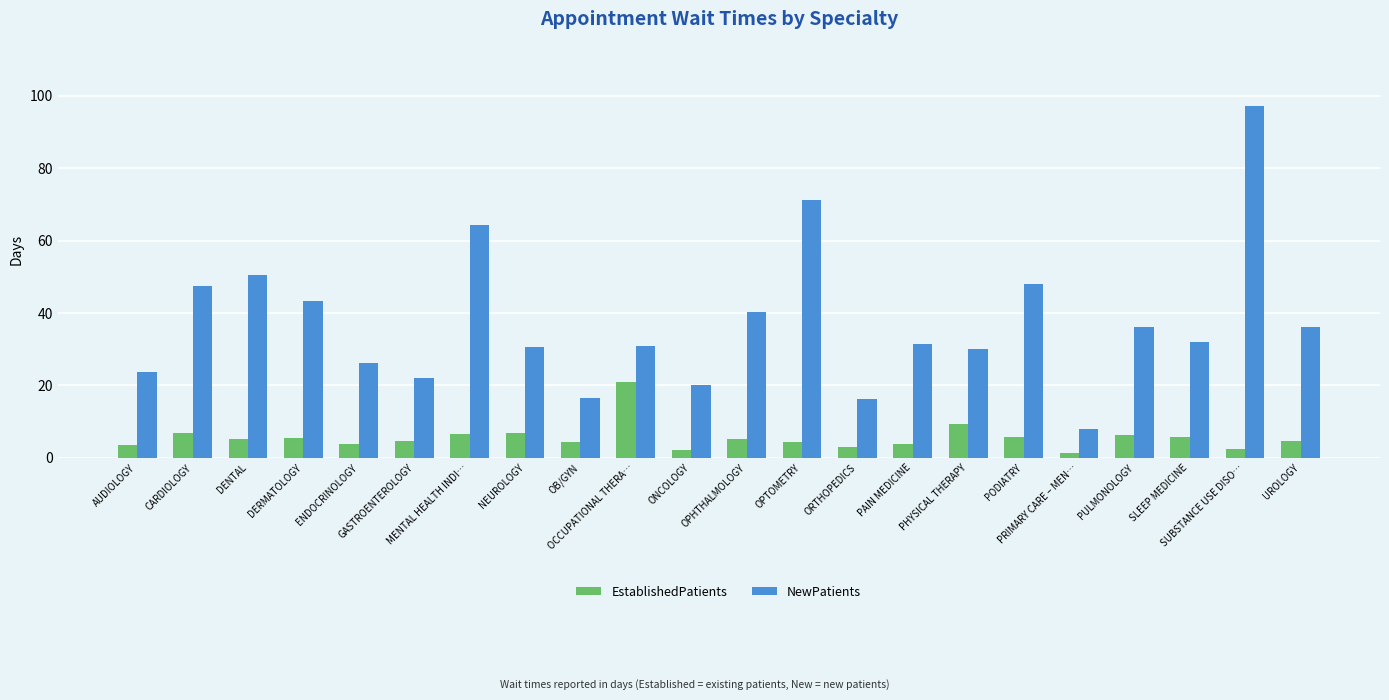

What are all the series names shown in the legend?

EstablishedPatients, NewPatients